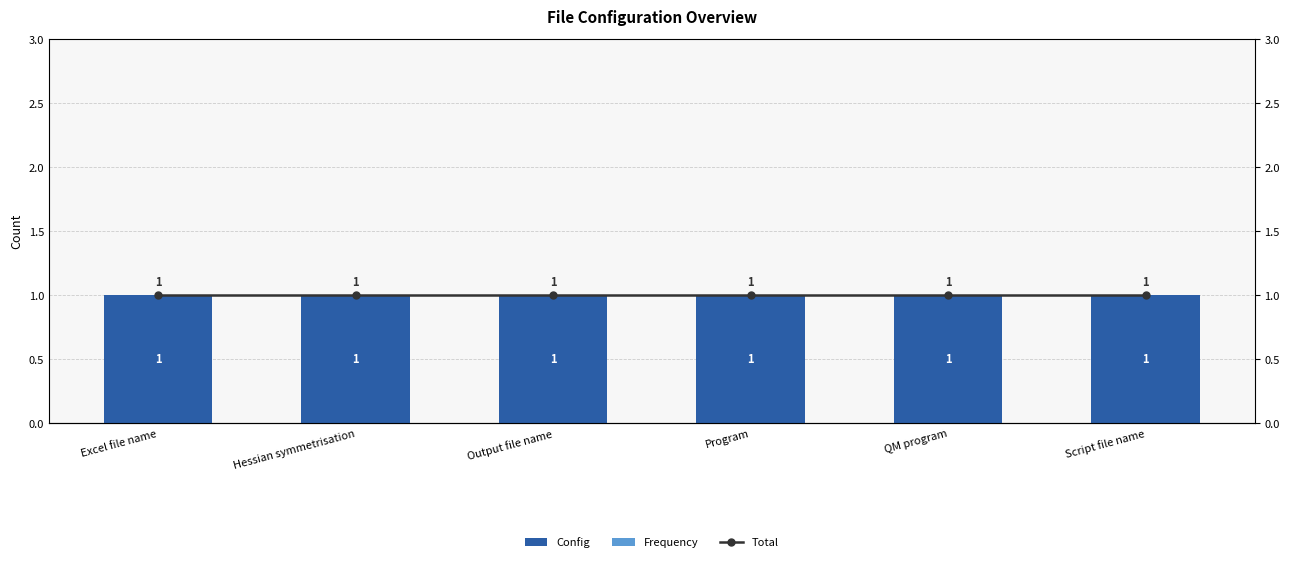

Does the chart contain stacked bars?

No